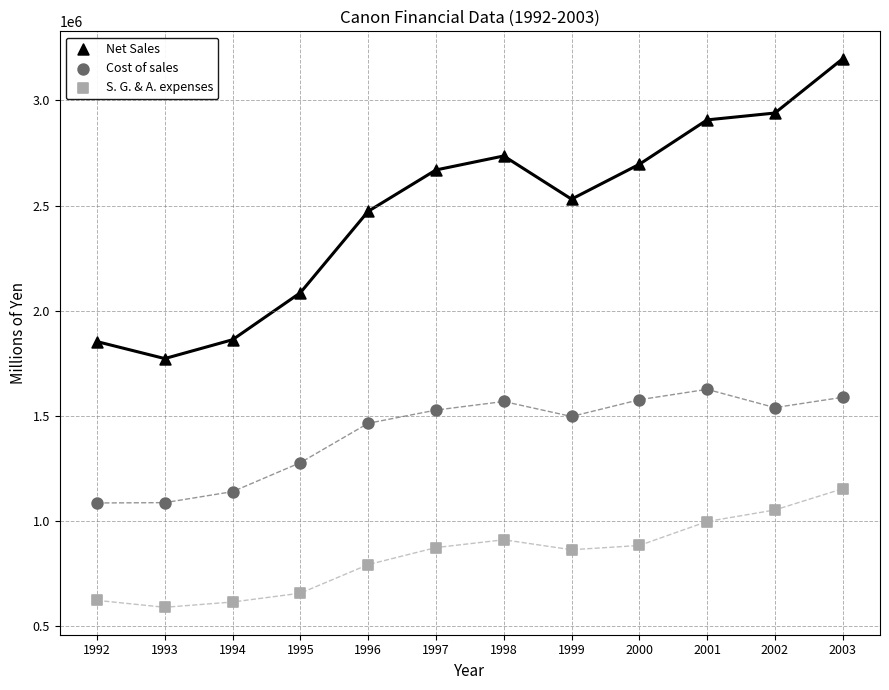

Which series has the widest spread of Y values?

Net Sales